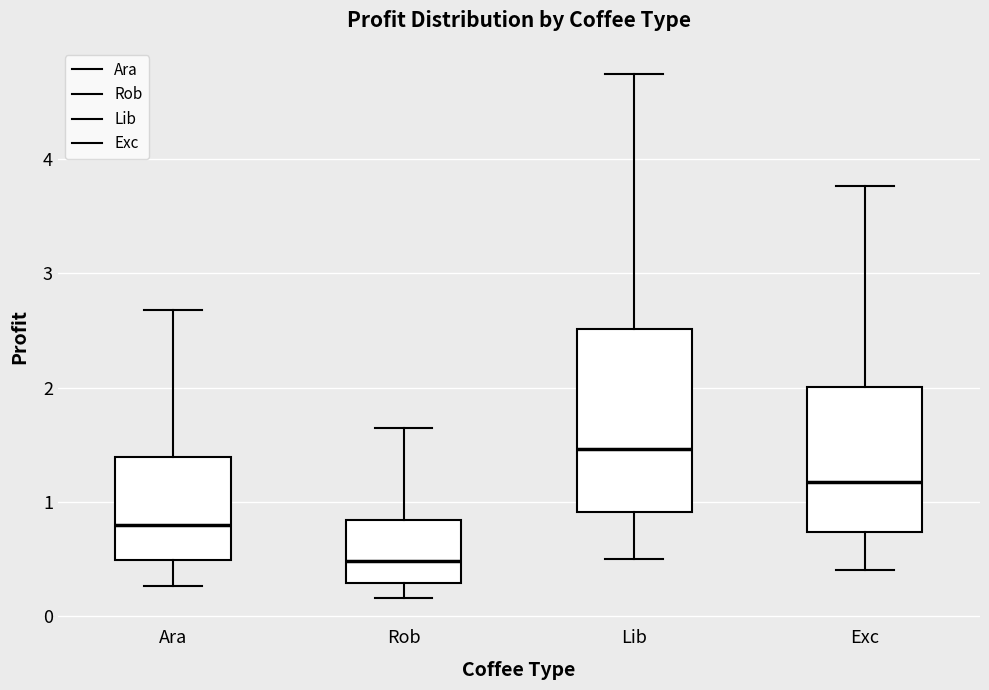

Where is the upper edge of the box for Lib on the y-axis? The values are not printed on the chart, so give them approximately, as read against the axis.

2.5